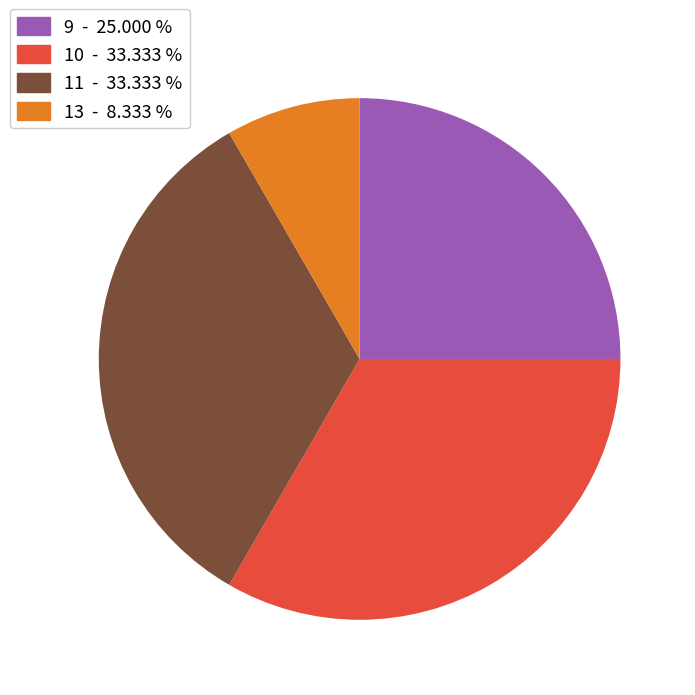

Is there any slice that represents more than half of the pie?

No